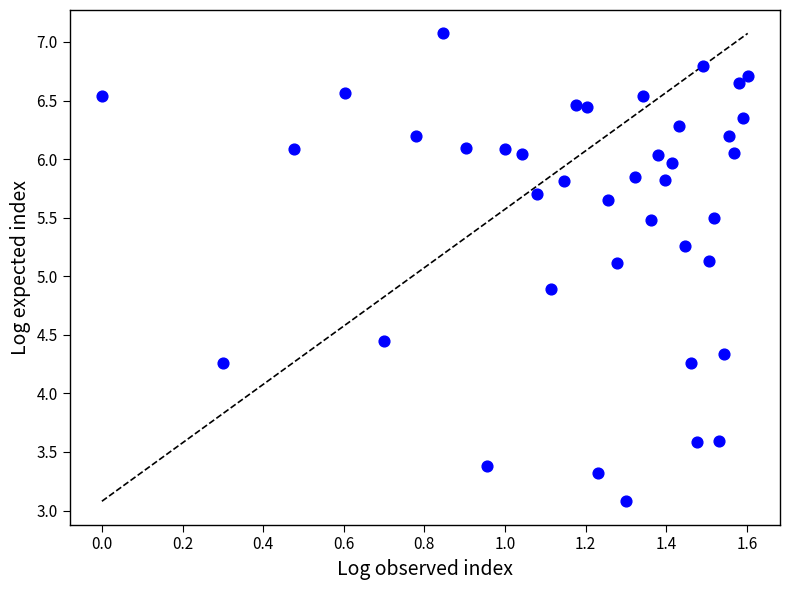

What is the range of Y values (max minus min)?

4.0